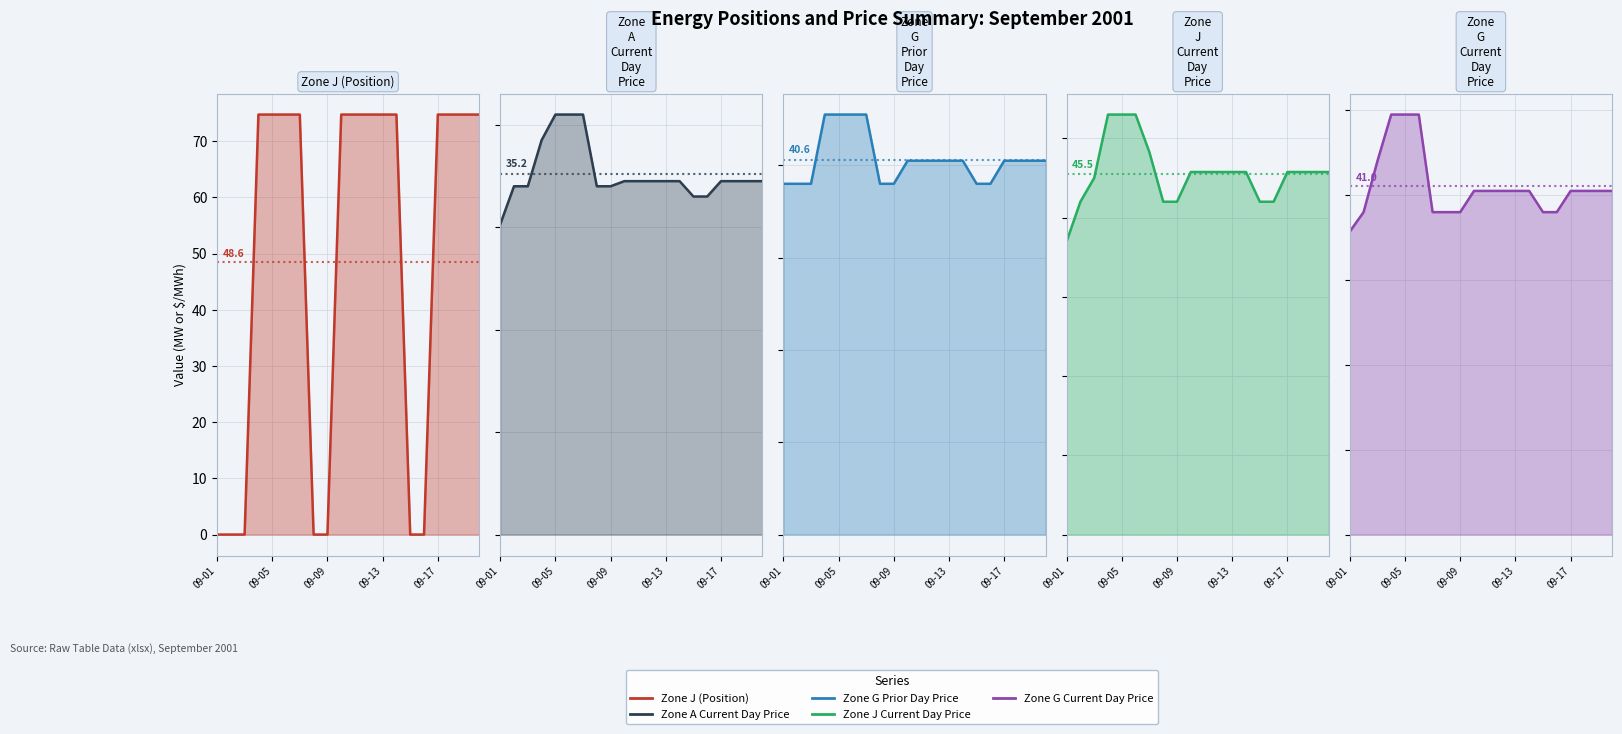

Reading left to right, list all the values displayed in this chart.

Zone J (Position): 0.0	0.0	0.0	74.7	74.7	74.7	74.7	0.0	0.0	74.7	74.7	74.7	74.7	74.7	0.0	0.0	74.7	74.7	74.7	74.7
Zone A Current Day Price: 30.3	34.0	34.0	38.5	41.0	41.0	41.0	34.0	34.0	34.5	34.5	34.5	34.5	34.5	33.0	33.0	34.5	34.5	34.5	34.5
Zone G Prior Day Price: 38.0	38.0	38.0	45.5	45.5	45.5	45.5	38.0	38.0	40.5	40.5	40.5	40.5	40.5	38.0	38.0	40.5	40.5	40.5	40.5
Zone J Current Day Price: 37.0	42.0	45.0	53.0	53.0	53.0	48.2	42.0	42.0	45.8	45.8	45.8	45.8	45.8	42.0	42.0	45.8	45.8	45.8	45.8
Zone G Current Day Price: 35.7	38.0	44.0	49.5	49.5	49.5	38.0	38.0	38.0	40.5	40.5	40.5	40.5	40.5	38.0	38.0	40.5	40.5	40.5	40.5